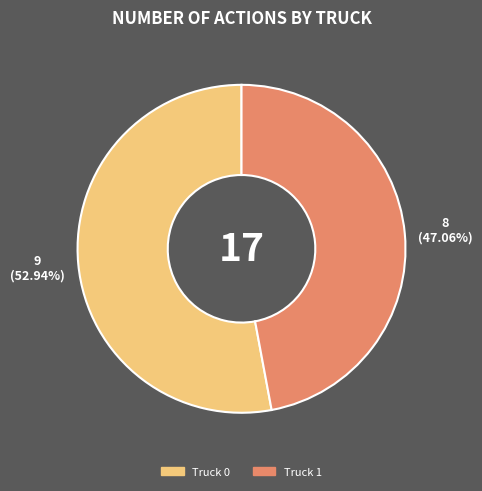

Rank the categories by value from highest to lowest.

Truck 0, Truck 1